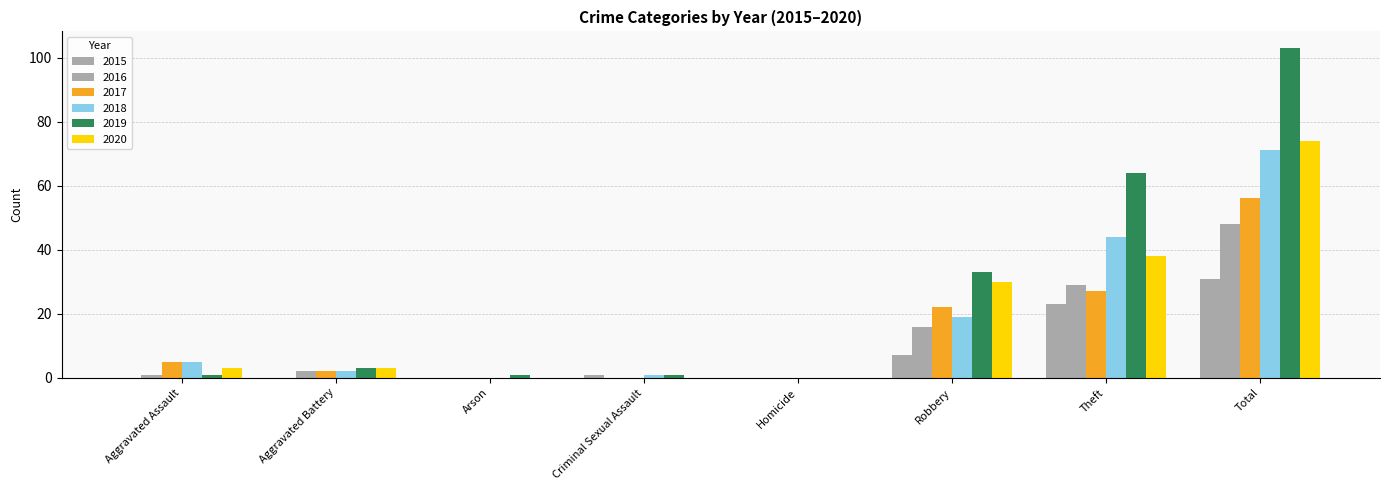

What is the average value of the 2018 series?

18